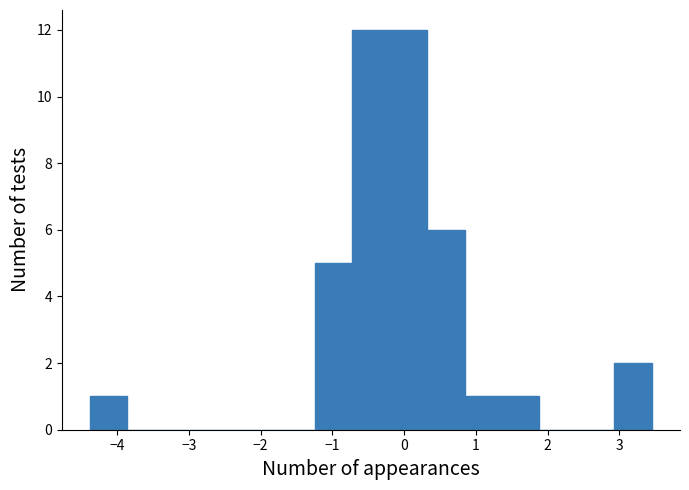

Reading left to right, list every bar in this chart as the range it spans on the x-axis followed by its height. Neither the bar edges nor the heights are printed on the chart, so give them approximately, as read against the axes.

-4.4 to -3.9: 1
-3.9 to -3.3: 0
-3.3 to -2.8: 0
-2.8 to -2.3: 0
-2.3 to -1.8: 0
-1.8 to -1.2: 0
-1.2 to -0.7: 5
-0.7 to -0.2: 12
-0.2 to 0.3: 12
0.3 to 0.8: 6
0.8 to 1.4: 1
1.4 to 1.9: 1
1.9 to 2.4: 0
2.4 to 2.9: 0
2.9 to 3.5: 2